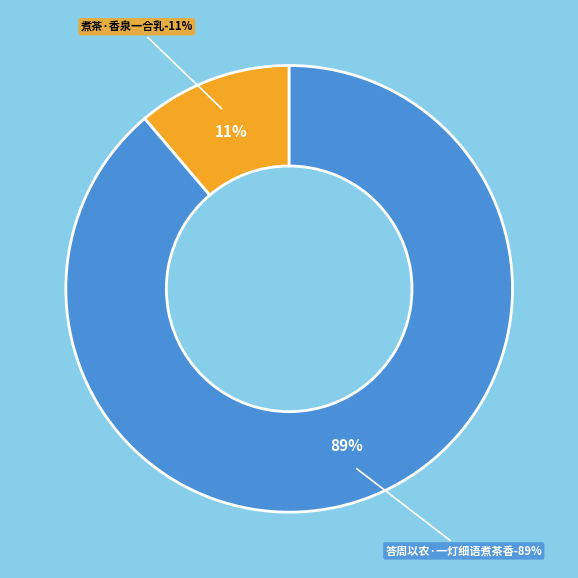

Which has a higher value, 煮茶·香泉一合乳 or 答周以农·一灯细语煮茶香?

答周以农·一灯细语煮茶香